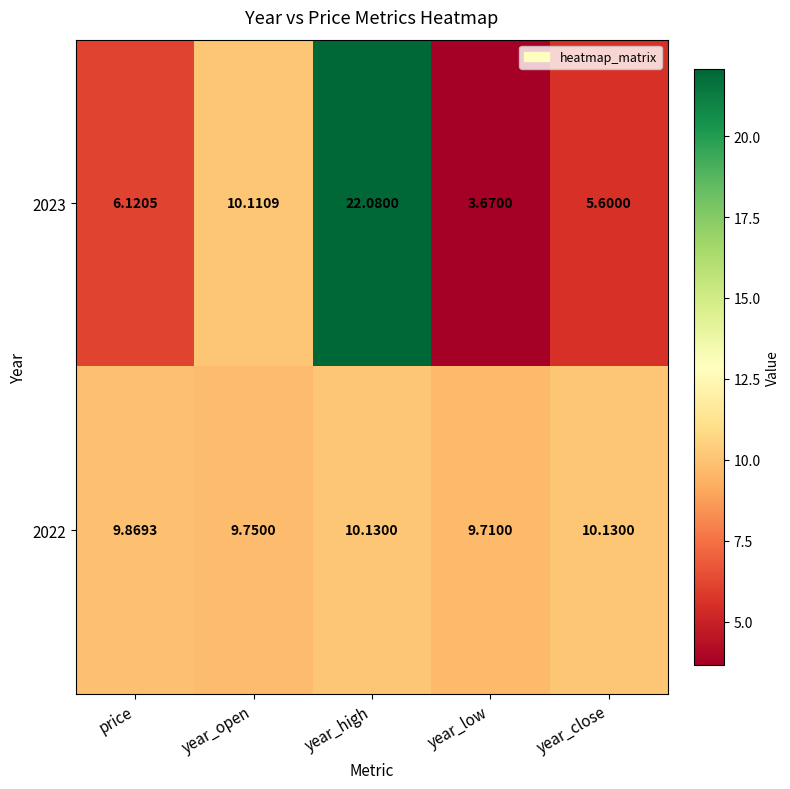

At which category does the chart reach its peak across all series?

year_high